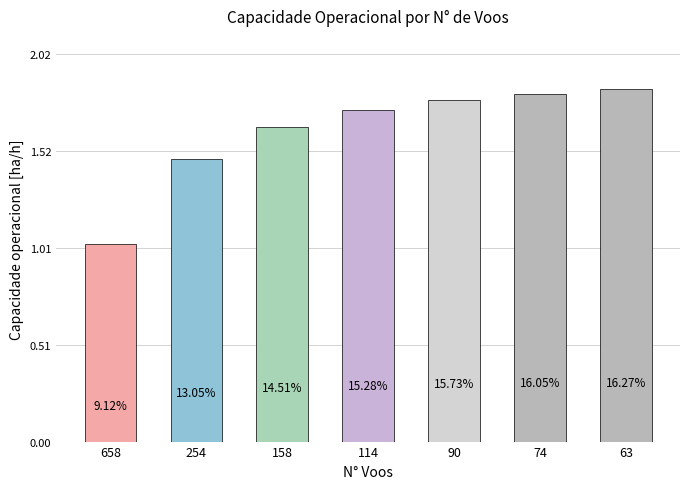

Which category has the lowest value across all series?

658